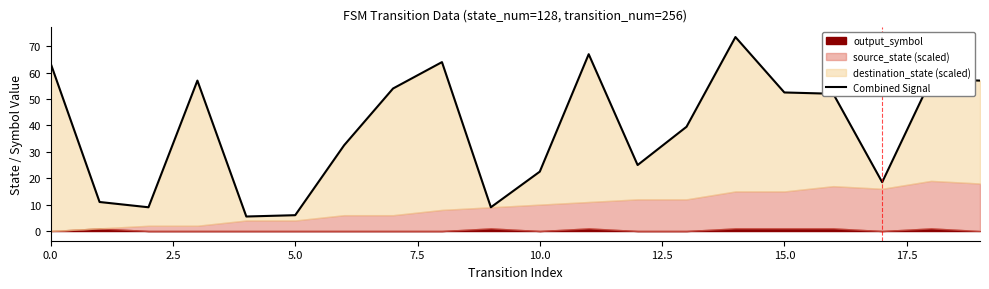

How many points are lower than both their immediate neighbors (excluding endpoints)?

5